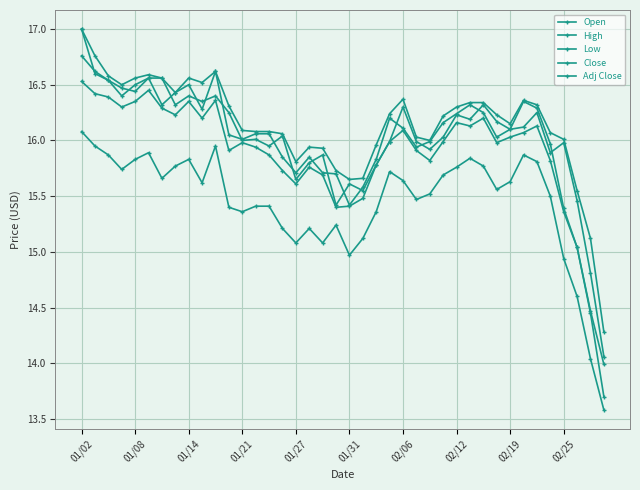

How many series are shown in this chart?

5